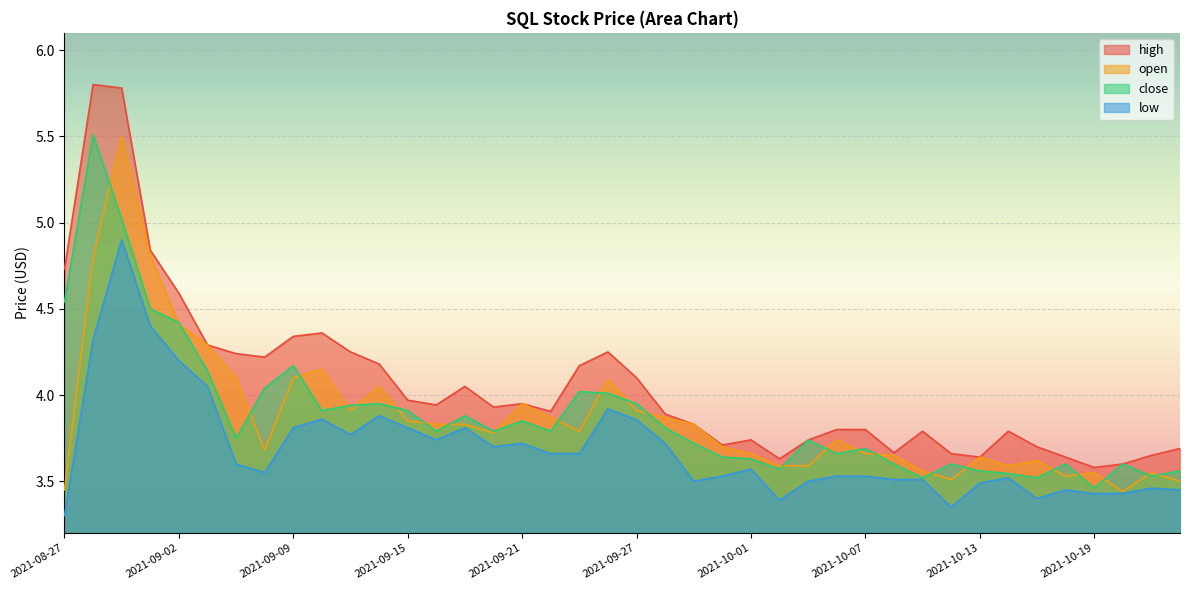

What is the approximate value of high at 2021-09-15?

4.0